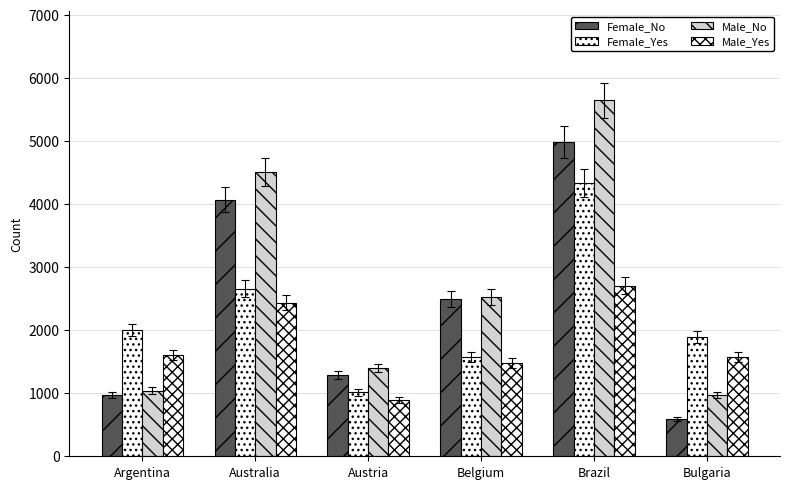

Is the value of Male_Yes at Bulgaria greater than the value of Female_Yes at Austria?

Yes